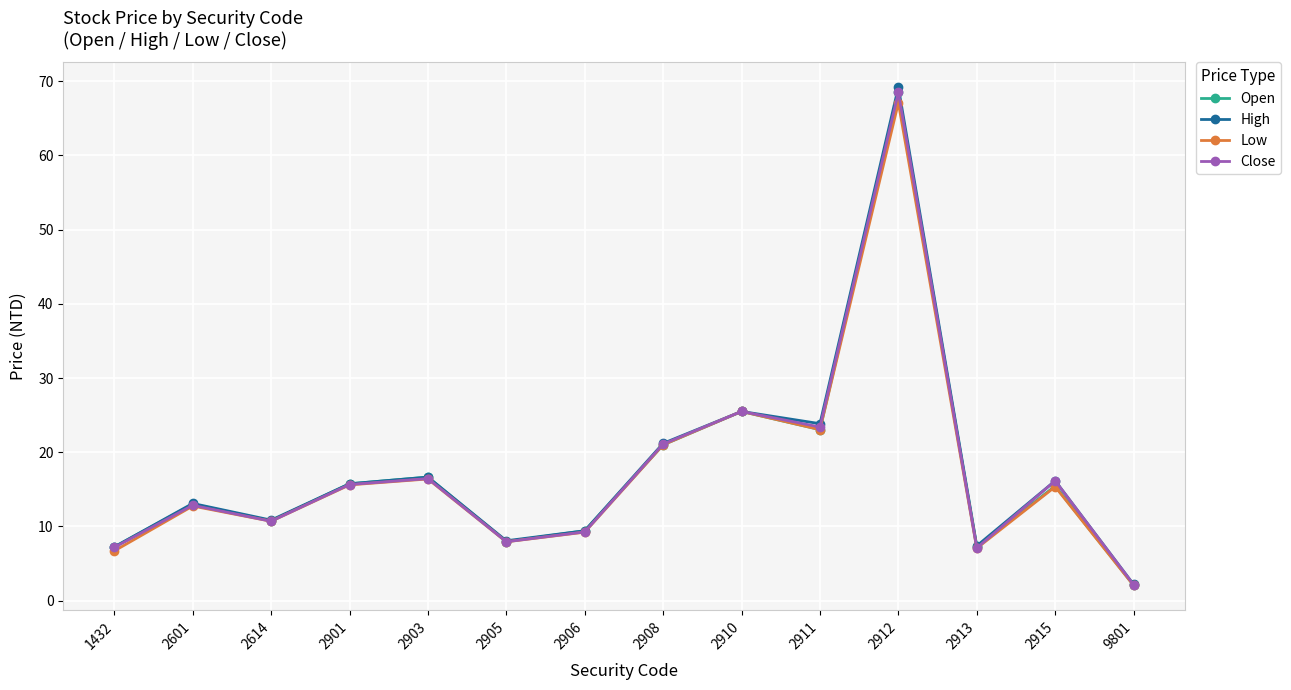

What is the total value across all series at 2905?

31.9